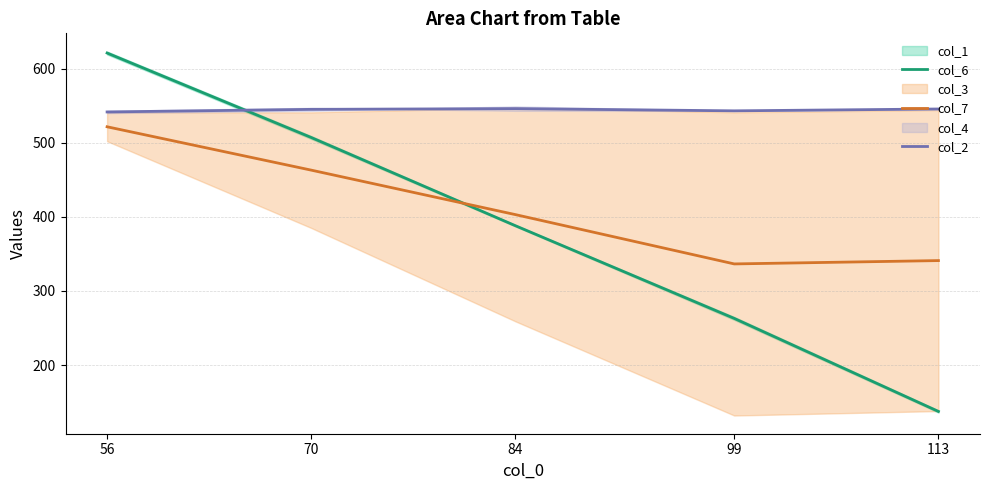

Reading left to right, transcribe all the data shown in this chart.

col_6: 621.0	507.0	388.0	263.0	137.5
col_7: 521.5	463.0	403.0	336.5	341.0
col_2: 541.5	545.0	546.0	543.0	545.5